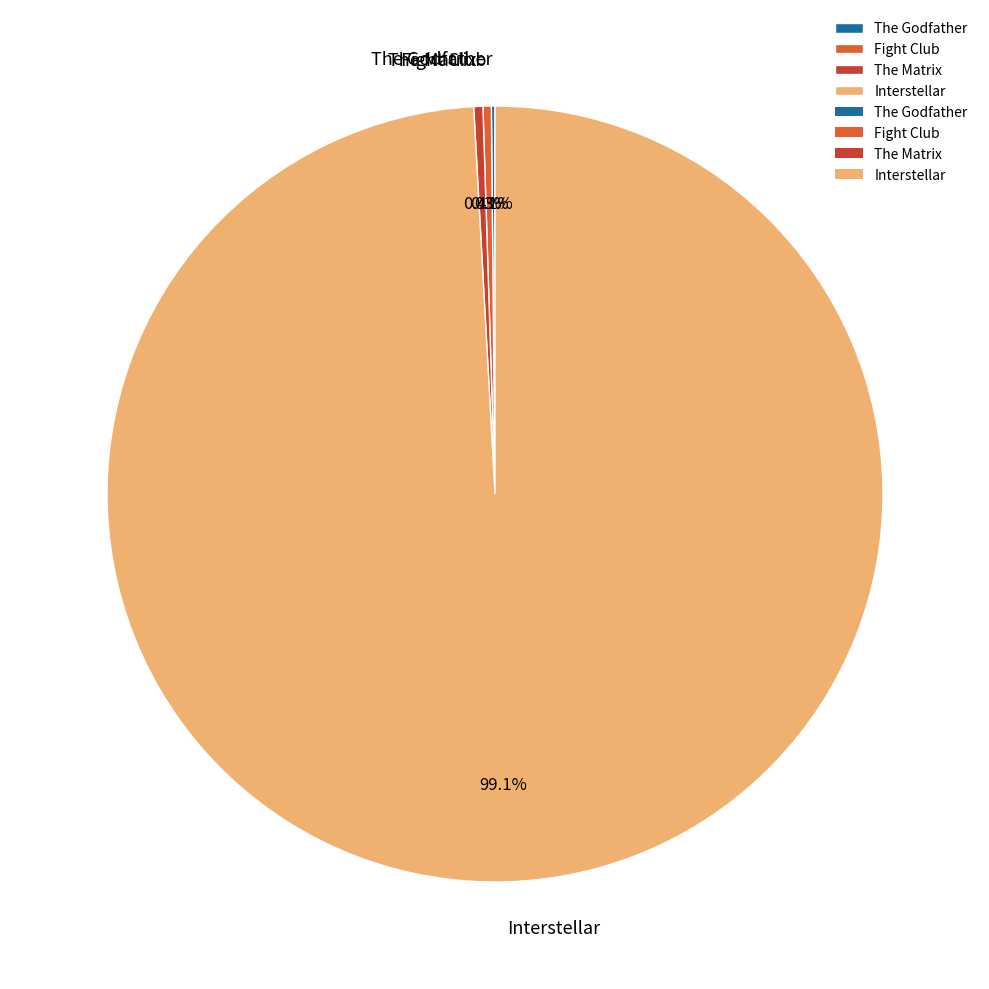

Combined, do The Matrix and Interstellar account for over 50%?

Yes